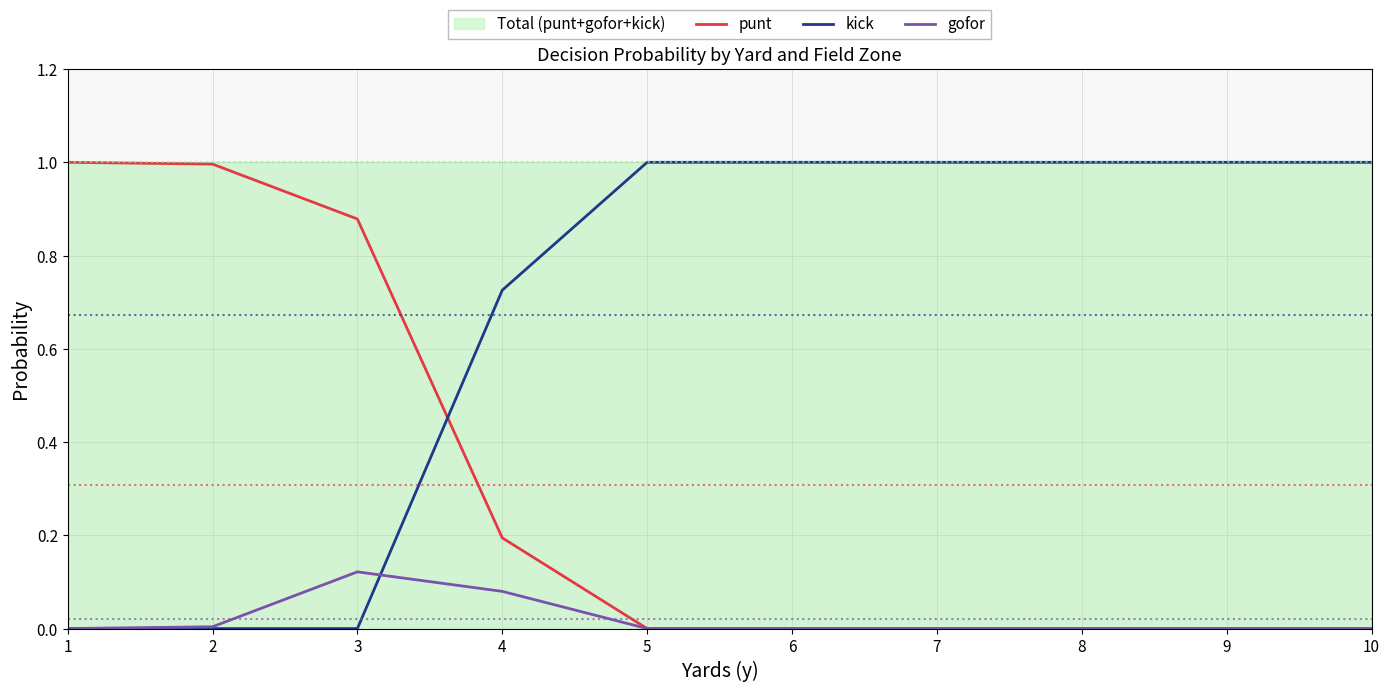

What is the maximum value for kick?

1.0